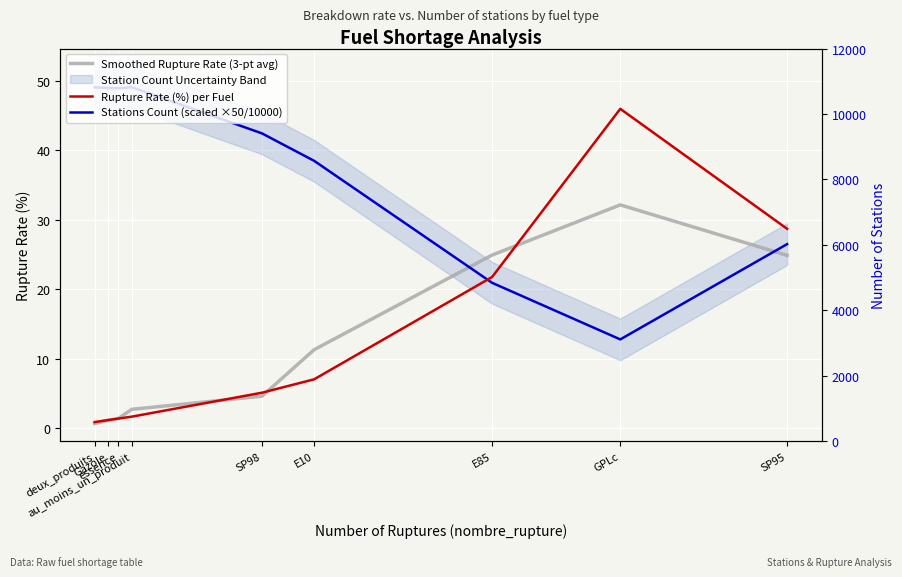

Which series has the largest range (max minus min)?

Rupture Rate (%) per Fuel